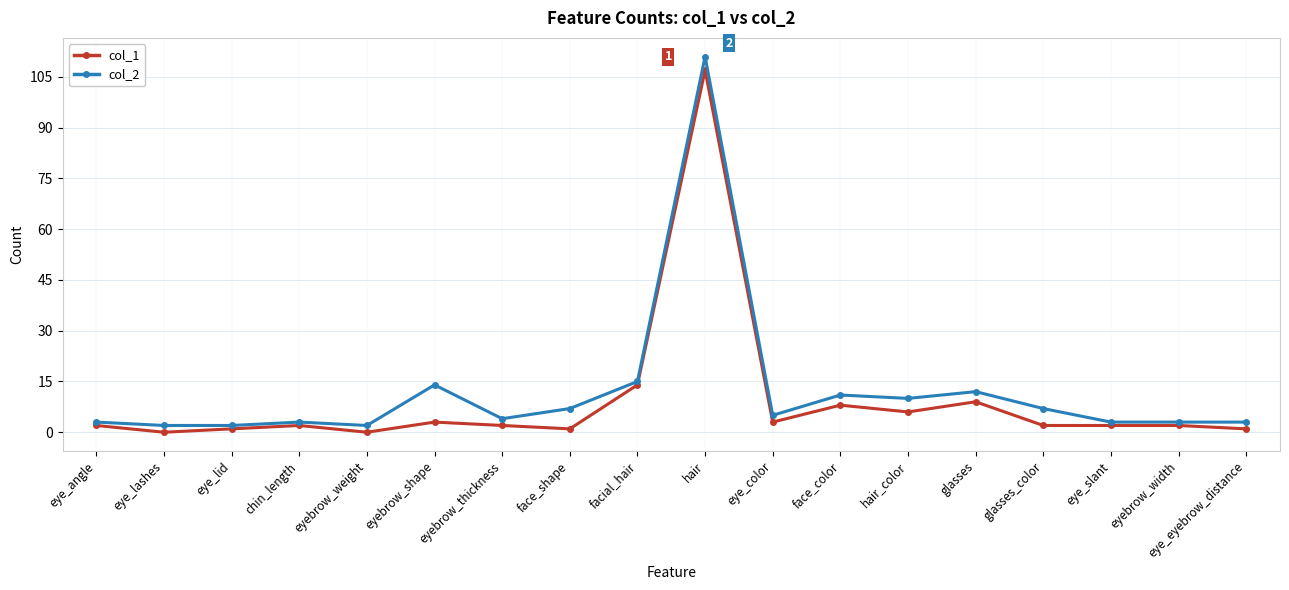

True or false: col_1 and col_2 intersect in this chart.

False